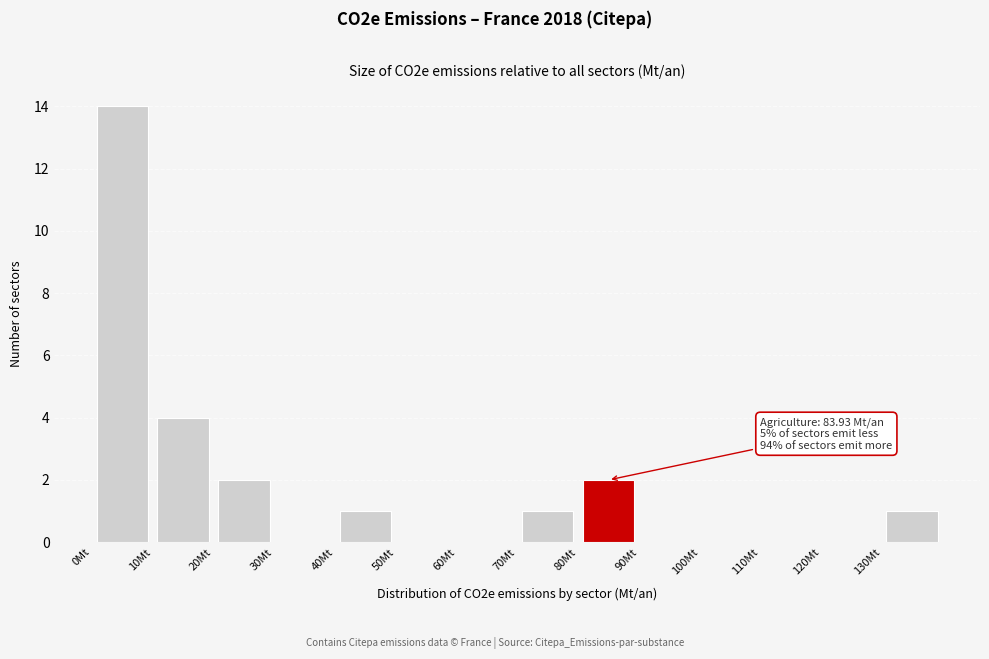

Over which range of the x-axis is the bar tallest?

0 to 10